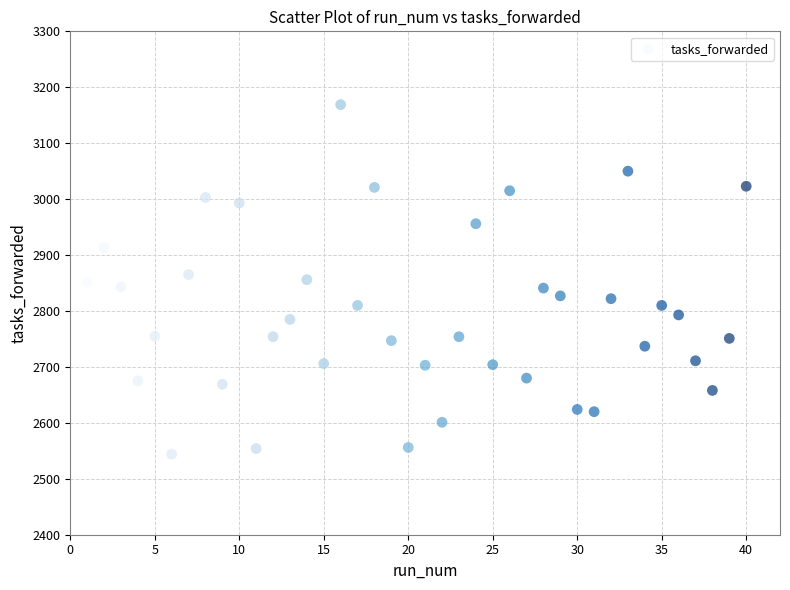

What is the range of Y values (max minus min)?

625